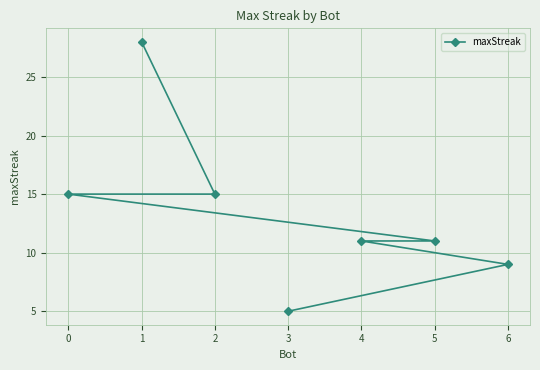

What is the greatest value displayed?

28